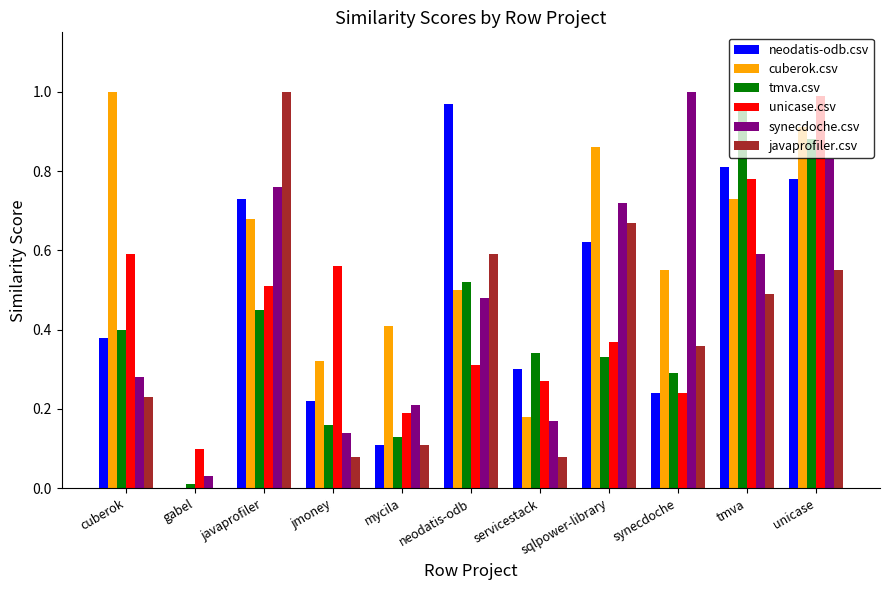

How many groups of bars are there?

11